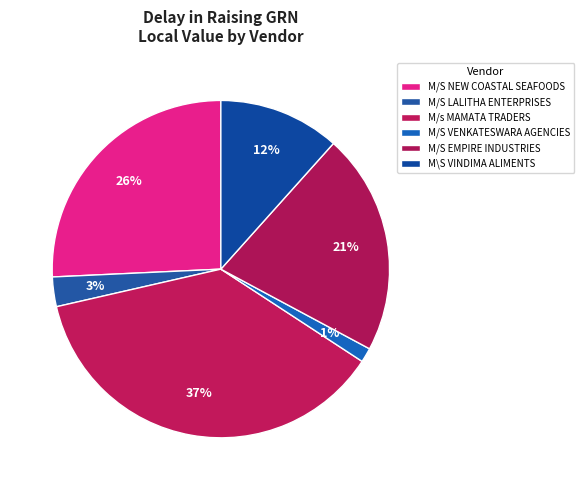

Count the number of slices in the pie.

6